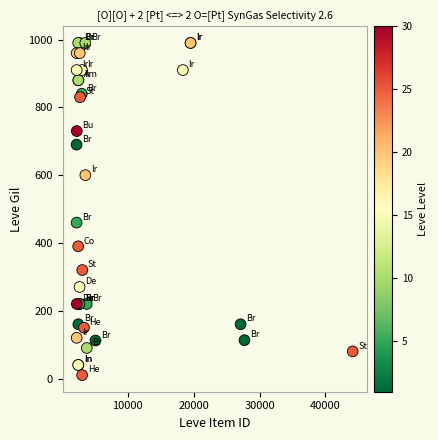

What Y value in the scatter plot is closest to 500?

460